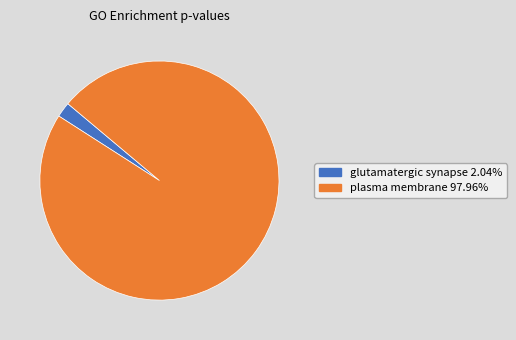

Does any single category account for the majority?

Yes